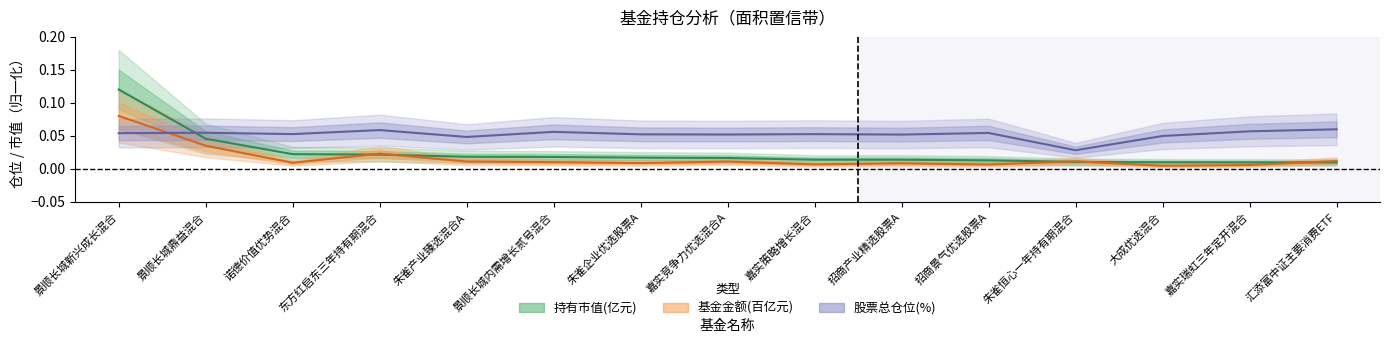

Count the number of data series in this chart.

3